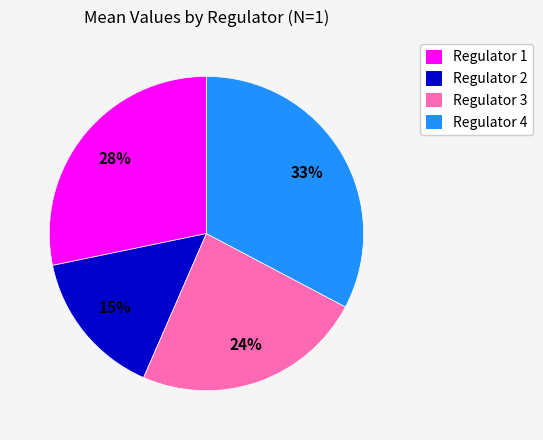

Between Regulator 4 and Regulator 3, which is larger?

Regulator 4